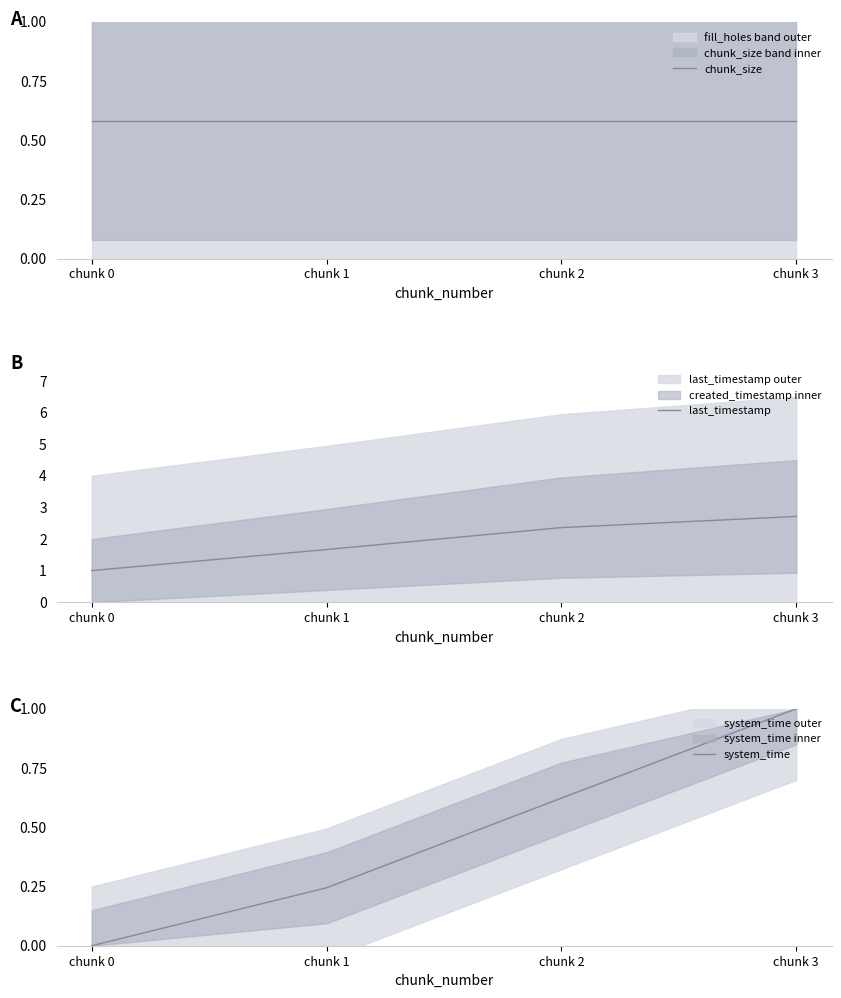

How many values in the system_time series exceed 0?

3